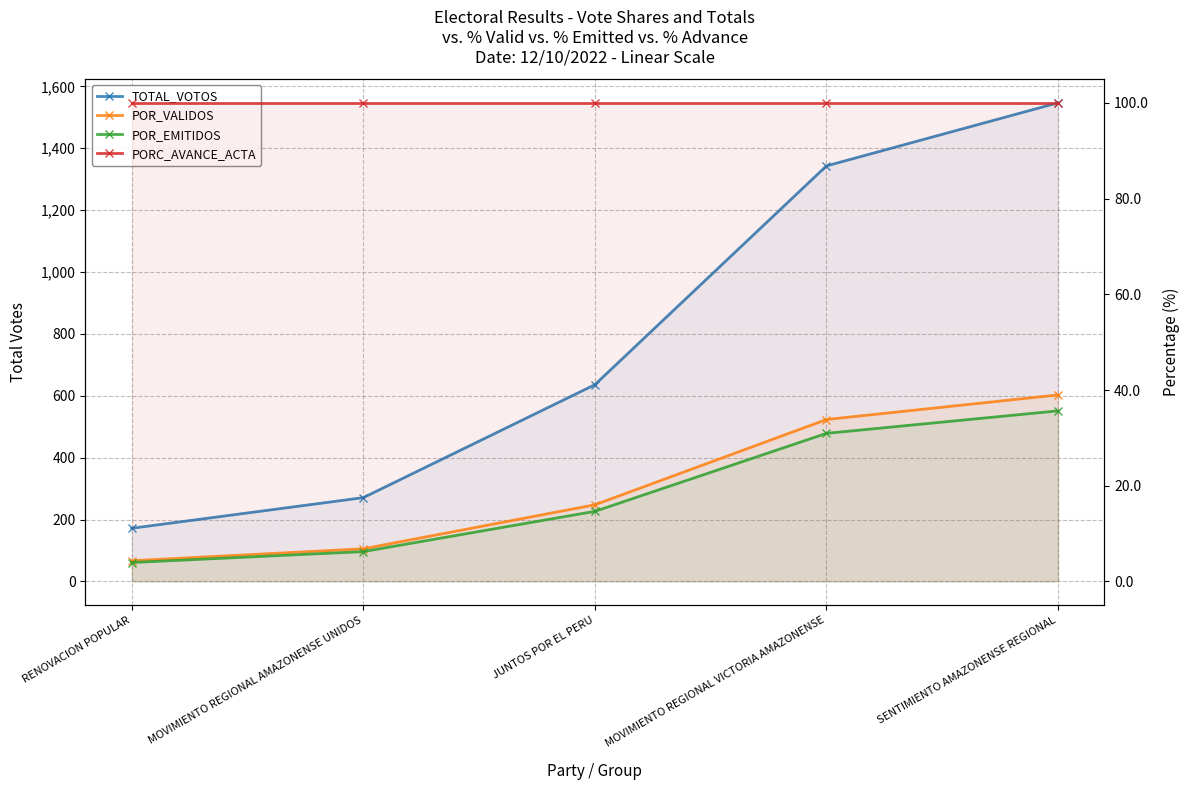

What is the average value of the PORC_AVANCE_ACTA series?

100.0